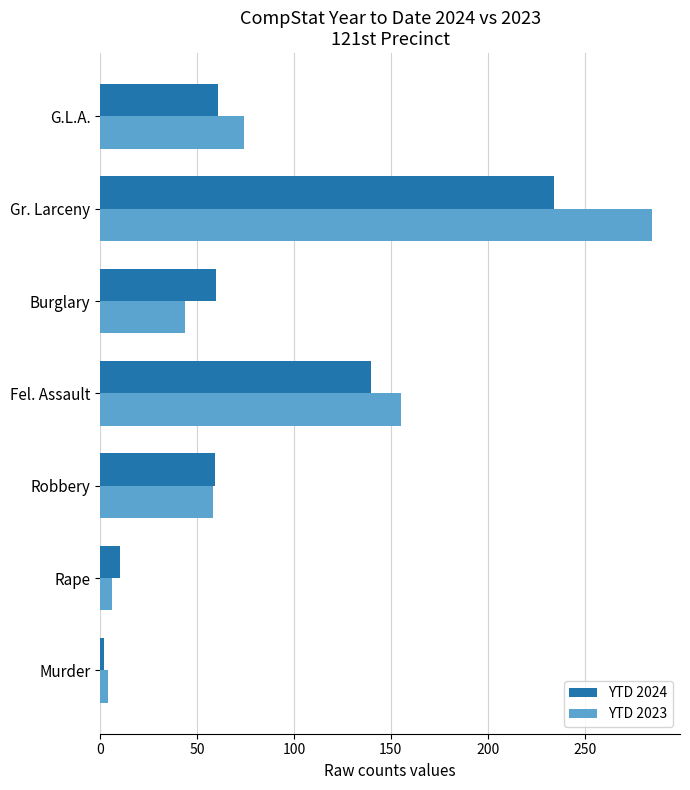

What are all the series names shown in the legend?

YTD 2024, YTD 2023